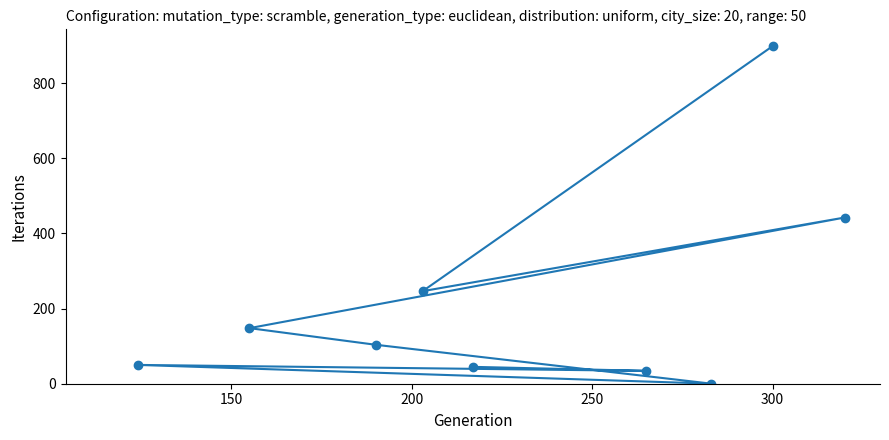

Does the chart have visible grid lines?

No